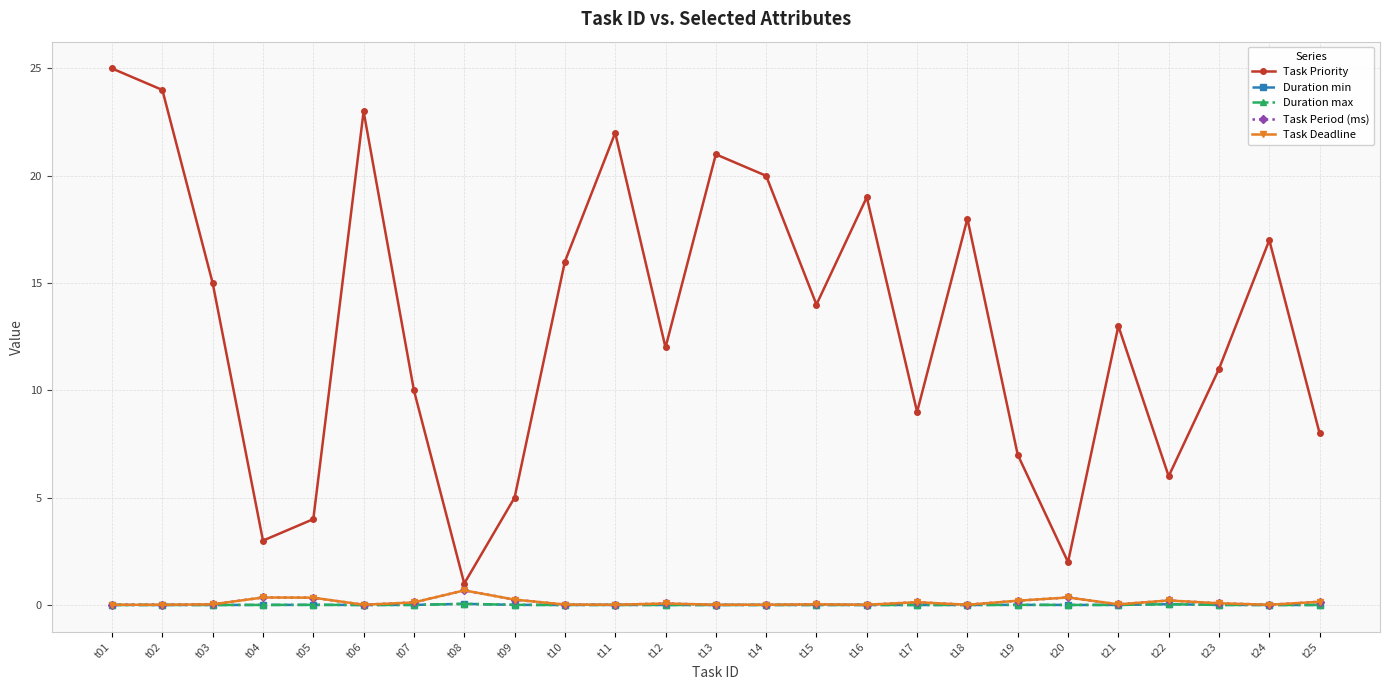

Reading left to right, extract all data points from this chart.

Task Priority: t01=25.0	t02=24.0	t03=15.0	t04=3.0	t05=4.0	t06=23.0	t07=10.0	t08=1.0	t09=5.0	t10=16.0	t11=22.0	t12=12.0	t13=21.0	t14=20.0	t15=14.0	t16=19.0	t17=9.0	t18=18.0	t19=7.0	t20=2.0	t21=13.0	t22=6.0	t23=11.0	t24=17.0	t25=8.0
Duration min: t01=0.0	t02=0.0	t03=0.0	t04=0.0	t05=0.0	t06=0.0	t07=0.0	t08=0.1	t09=0.0	t10=0.0	t11=0.0	t12=0.0	t13=0.0	t14=0.0	t15=0.0	t16=0.0	t17=0.0	t18=0.0	t19=0.0	t20=0.0	t21=0.0	t22=0.0	t23=0.0	t24=0.0	t25=0.0
Duration max: t01=0.0	t02=0.0	t03=0.0	t04=0.0	t05=0.0	t06=0.0	t07=0.0	t08=0.1	t09=0.0	t10=0.0	t11=0.0	t12=0.0	t13=0.0	t14=0.0	t15=0.0	t16=0.0	t17=0.0	t18=0.0	t19=0.0	t20=0.0	t21=0.0	t22=0.0	t23=0.0	t24=0.0	t25=0.0
Task Period (ms): t01=0.0	t02=0.0	t03=0.0	t04=0.3	t05=0.3	t06=0.0	t07=0.1	t08=0.7	t09=0.2	t10=0.0	t11=0.0	t12=0.1	t13=0.0	t14=0.0	t15=0.0	t16=0.0	t17=0.1	t18=0.0	t19=0.2	t20=0.3	t21=0.0	t22=0.2	t23=0.1	t24=0.0	t25=0.1
Task Deadline: t01=0.0	t02=0.0	t03=0.0	t04=0.3	t05=0.3	t06=0.0	t07=0.1	t08=0.7	t09=0.2	t10=0.0	t11=0.0	t12=0.1	t13=0.0	t14=0.0	t15=0.0	t16=0.0	t17=0.1	t18=0.0	t19=0.2	t20=0.3	t21=0.0	t22=0.2	t23=0.1	t24=0.0	t25=0.1